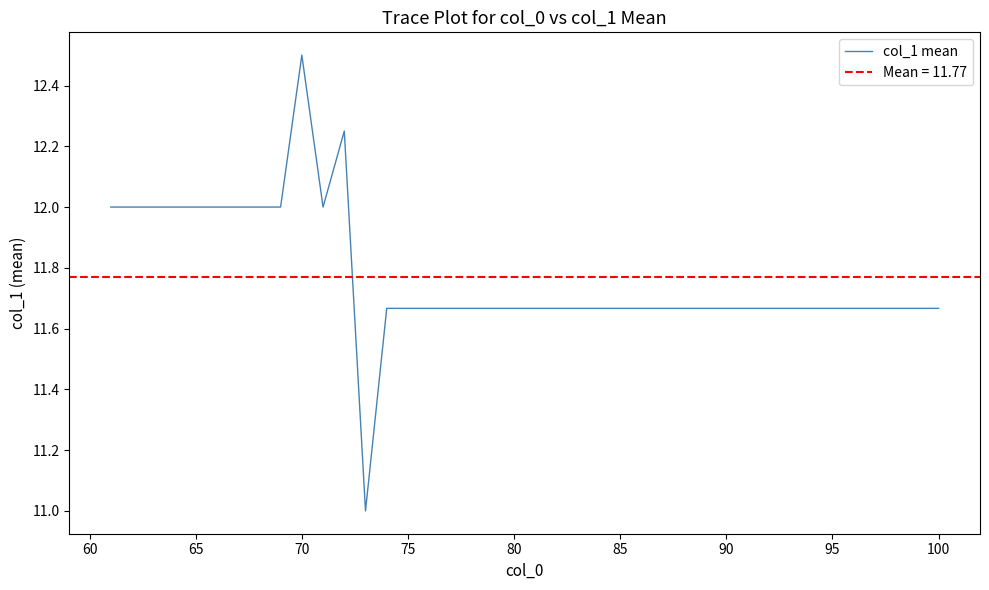

What is the greatest value displayed?

12.5